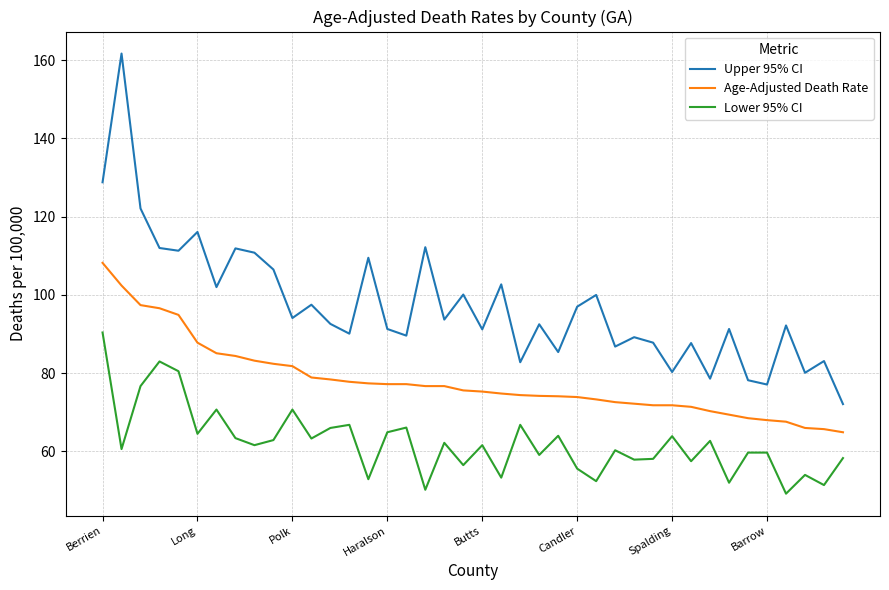

Rank the series by their maximum value, from lowest to highest.

Lower 95% CI, Age-Adjusted Death Rate, Upper 95% CI